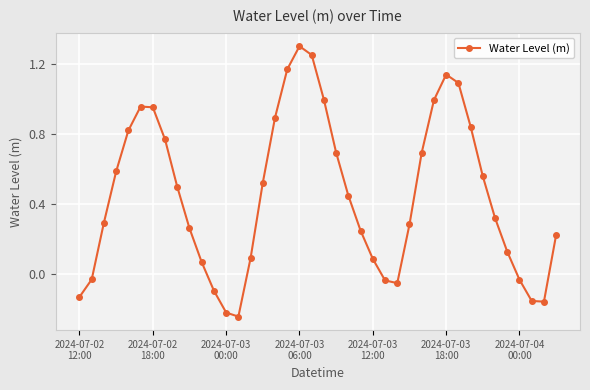

What is the maximum value shown in the chart?

1.3